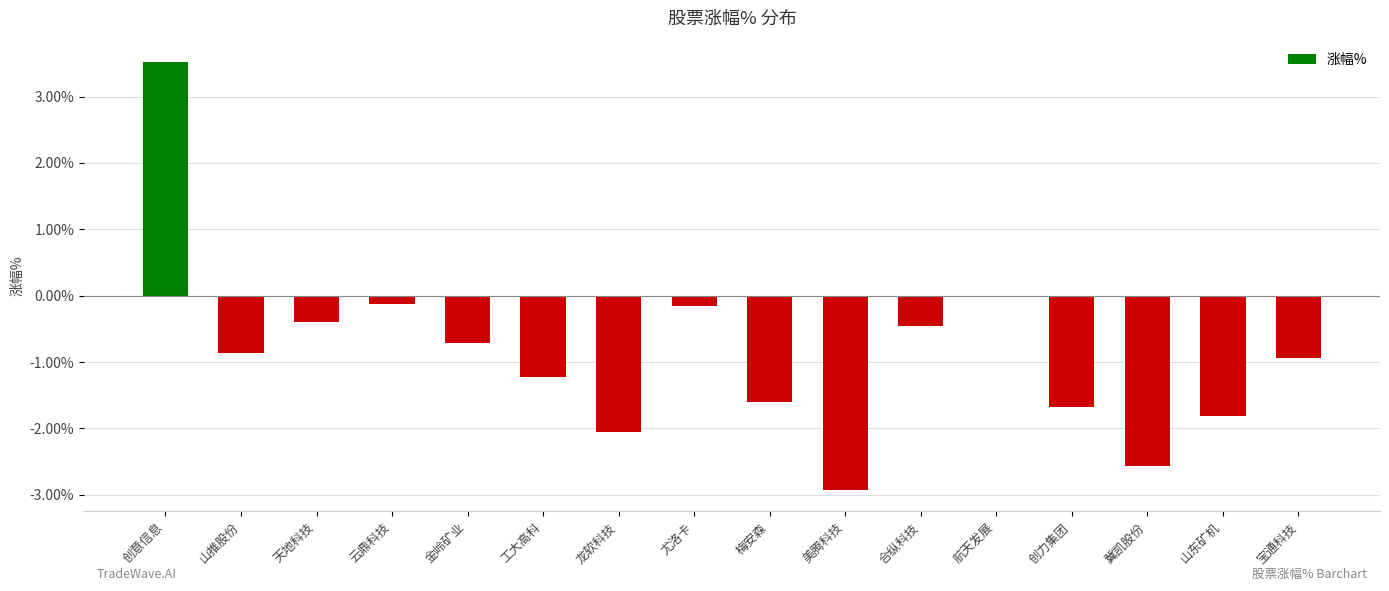

Reading right to left, extract all data points from this chart.

宝通科技=-0.9	山东矿机=-1.8	冀凯股份=-2.6	创力集团=-1.7	航天发展=0.0	合纵科技=-0.5	美腾科技=-2.9	梅安森=-1.6	尤洛卡=-0.2	龙软科技=-2.1	工大高科=-1.2	金岭矿业=-0.7	云鼎科技=-0.1	天地科技=-0.4	山推股份=-0.9	创意信息=3.5